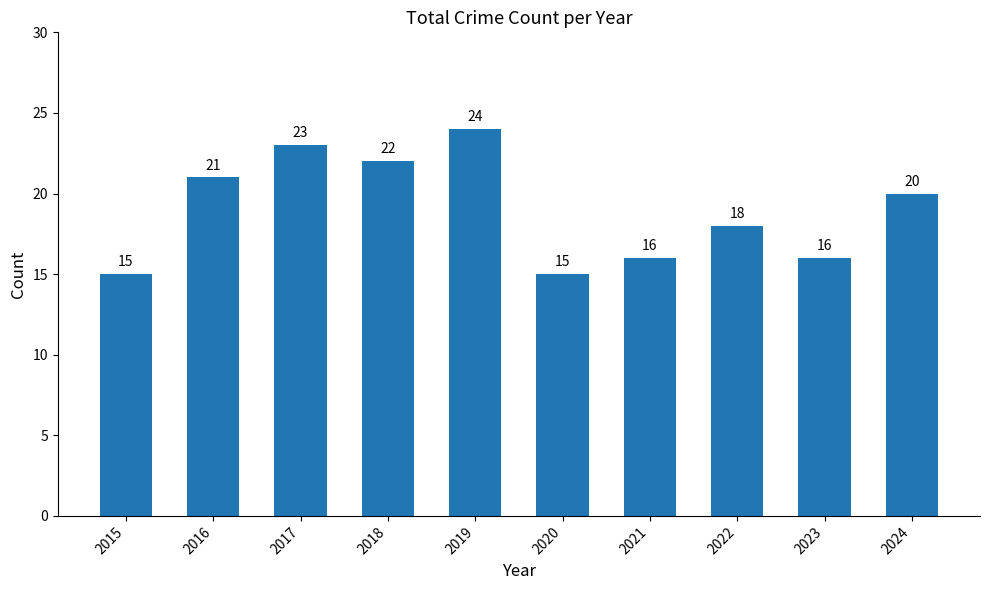

Which category has the highest value across all series?

2019